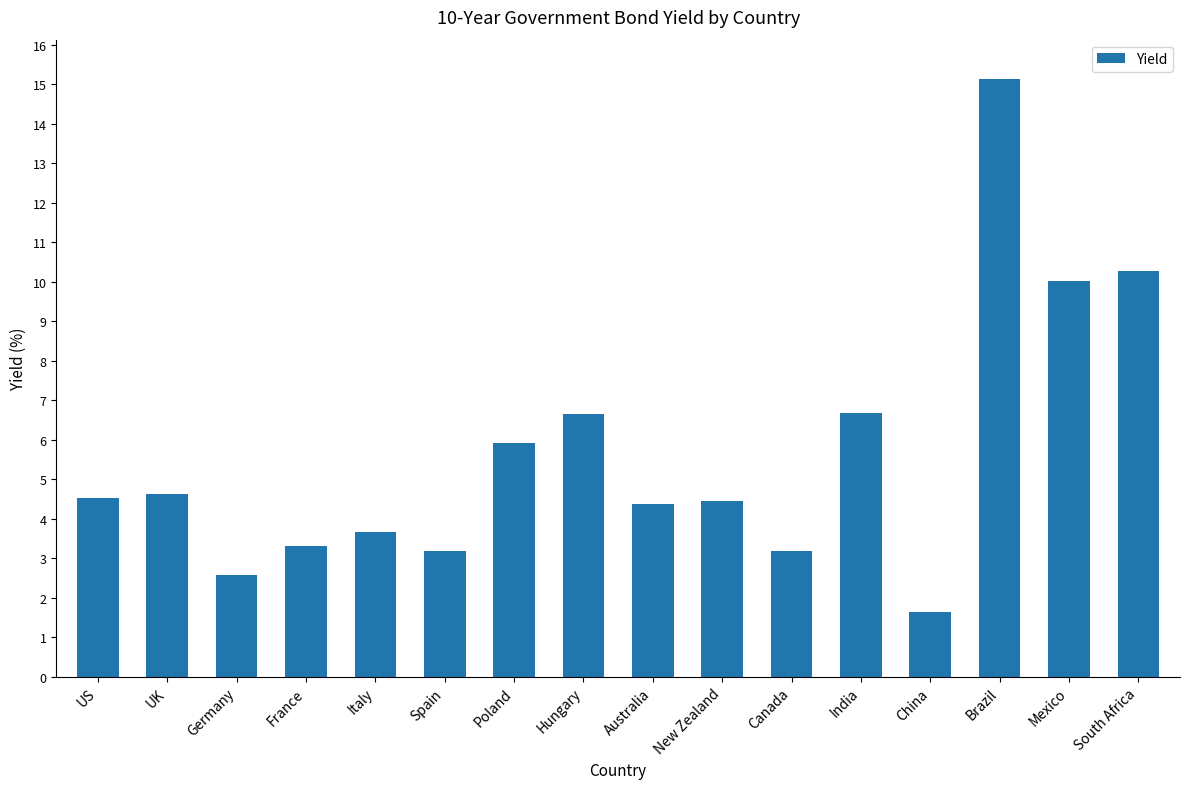

Between New Zealand and Poland, which is larger?

Poland